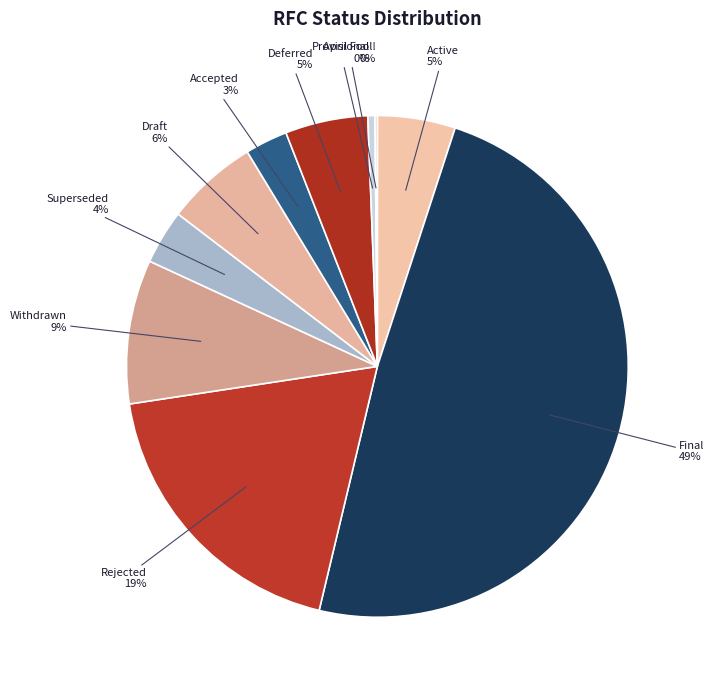

Do Draft and Deferred together represent more than half of the pie?

No